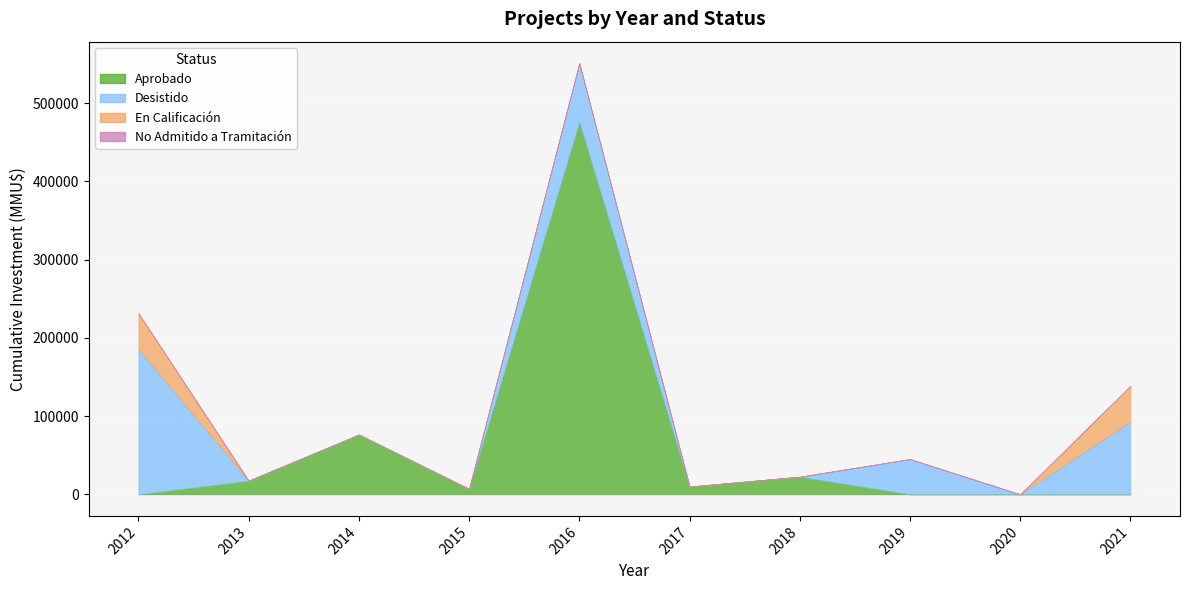

The value of En Calificación at 2013 is 0. True or false?

False